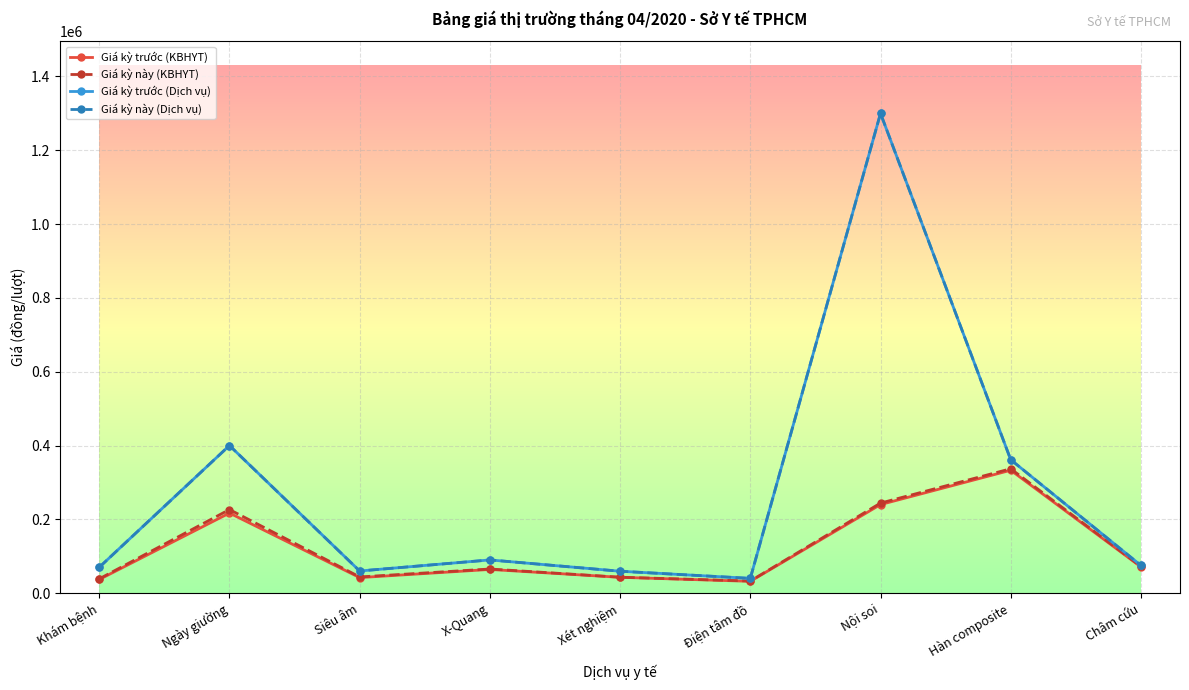

Where is the first local maximum for Giá kỳ này (Dịch vụ)?

Ngày giường